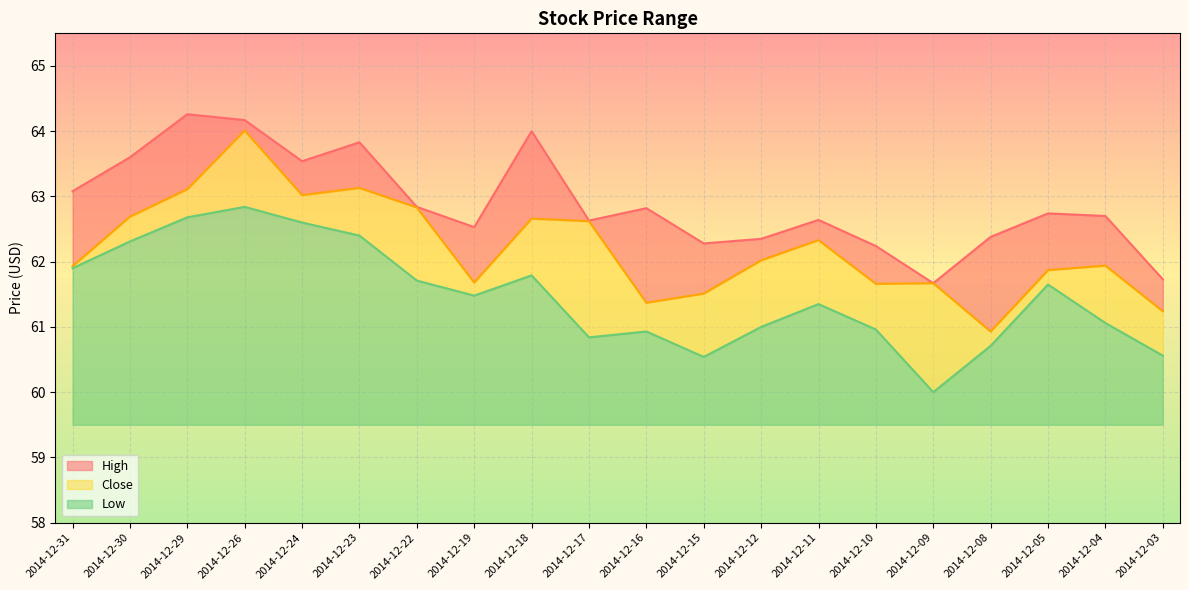

What is the difference between the maximum and second lowest values in the High series?

2.5